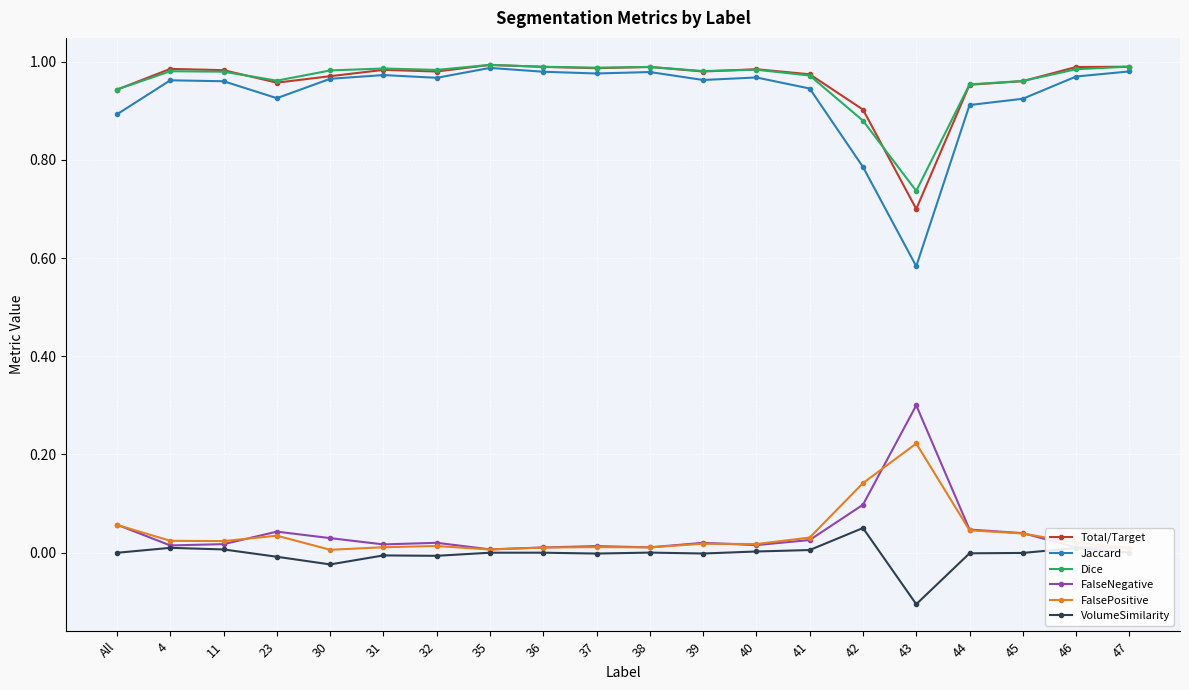

True or false: FalseNegative and Dice cross at least once.

False